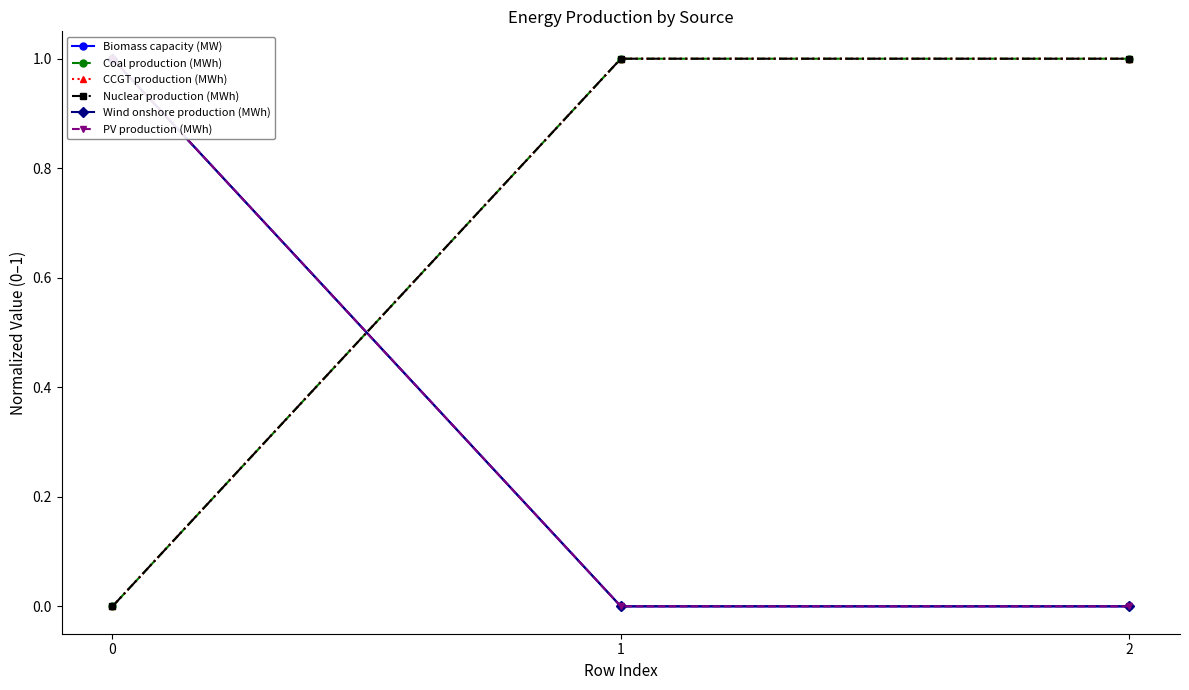

How many lines are shown in the chart?

6